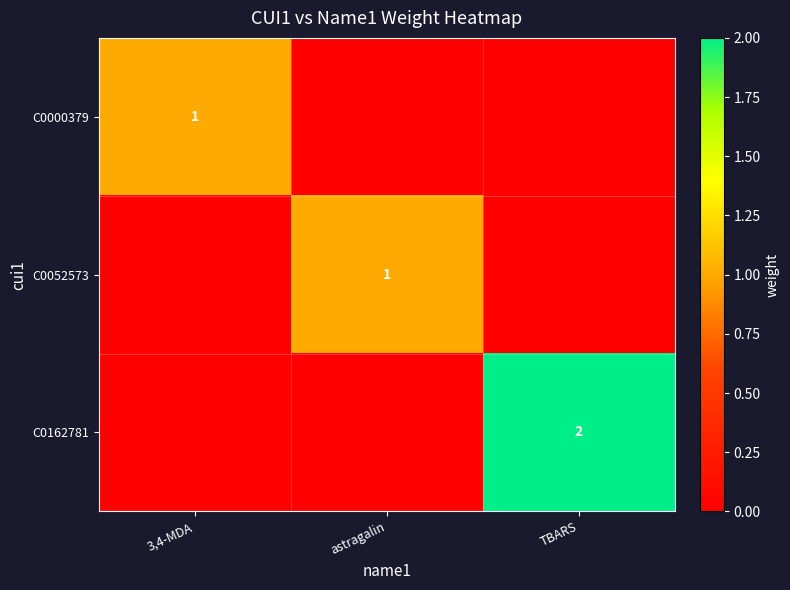

What is the total value across all series at TBARS?

2